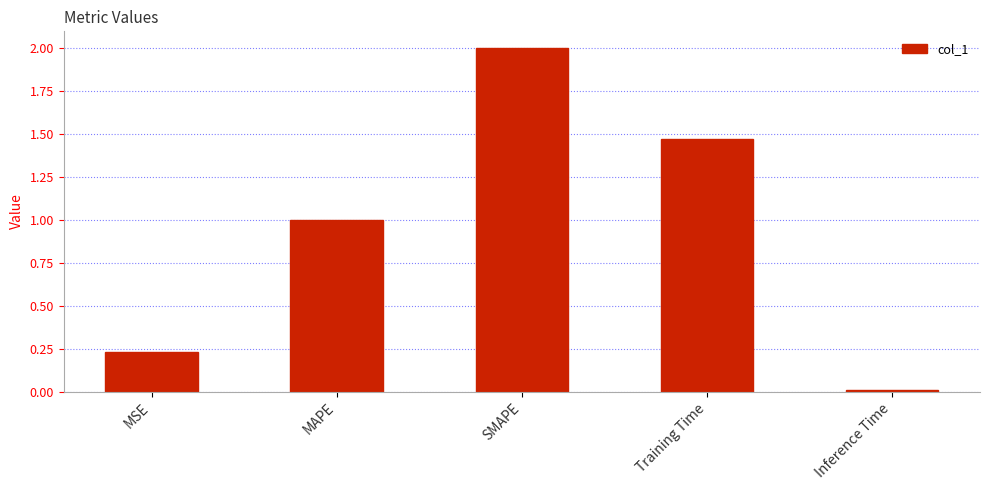

What is the change in value from MAPE to Inference Time?

-1.0